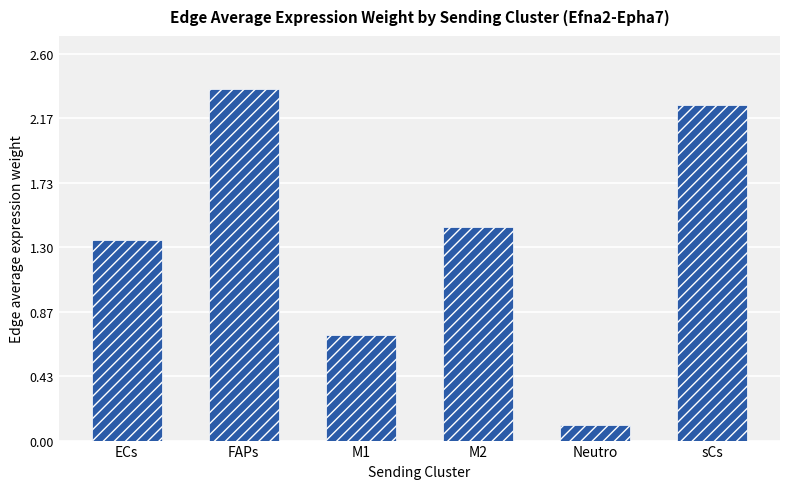

Where is the data nearest to the value 1?

M1